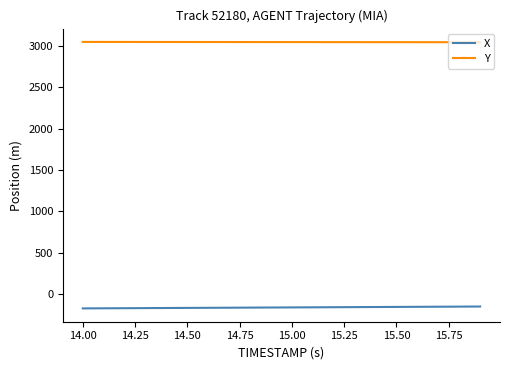

Which series has the largest total across all categories?

Y